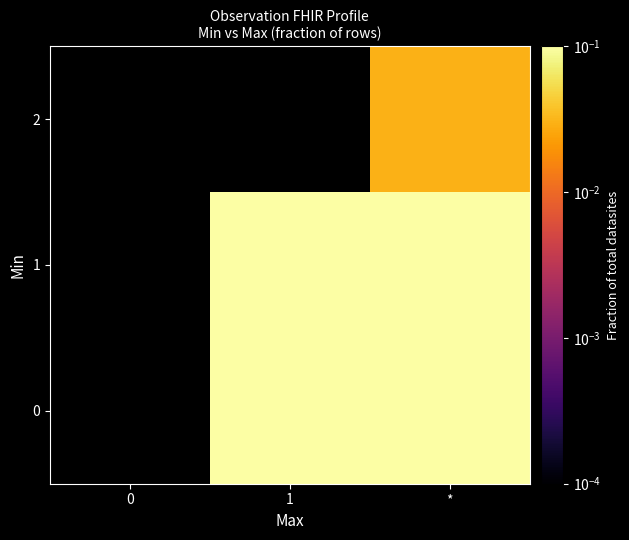

The 0 series shows 0.4 at 1. True or false?

False